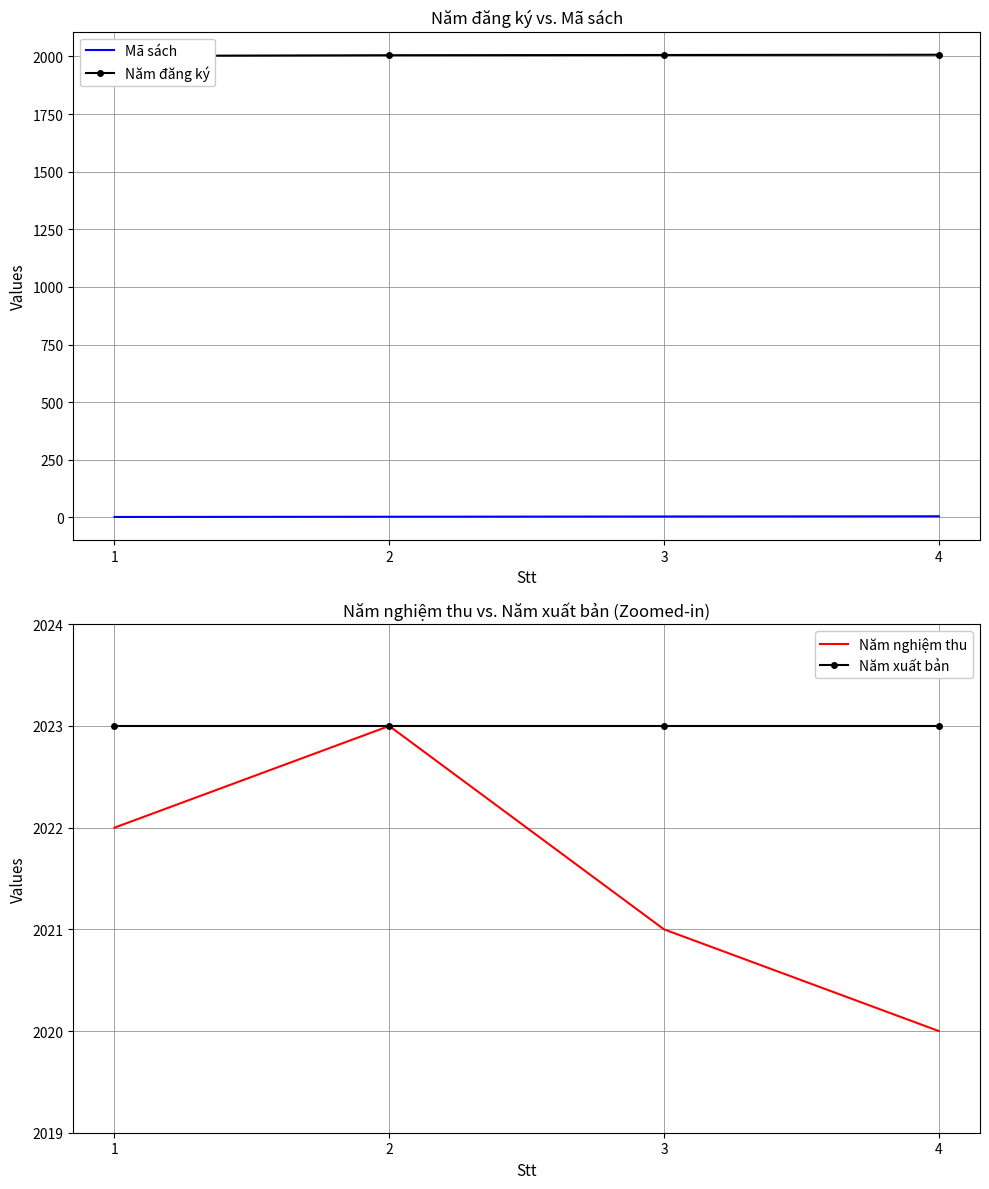

What is the minimum value for Năm xuất bản?

2023